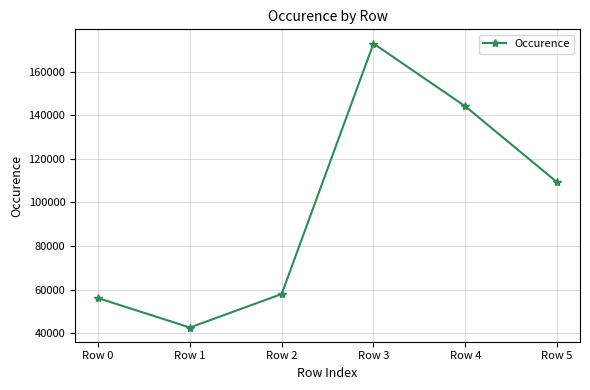

At which label does the data first exceed 109310?

Row 3